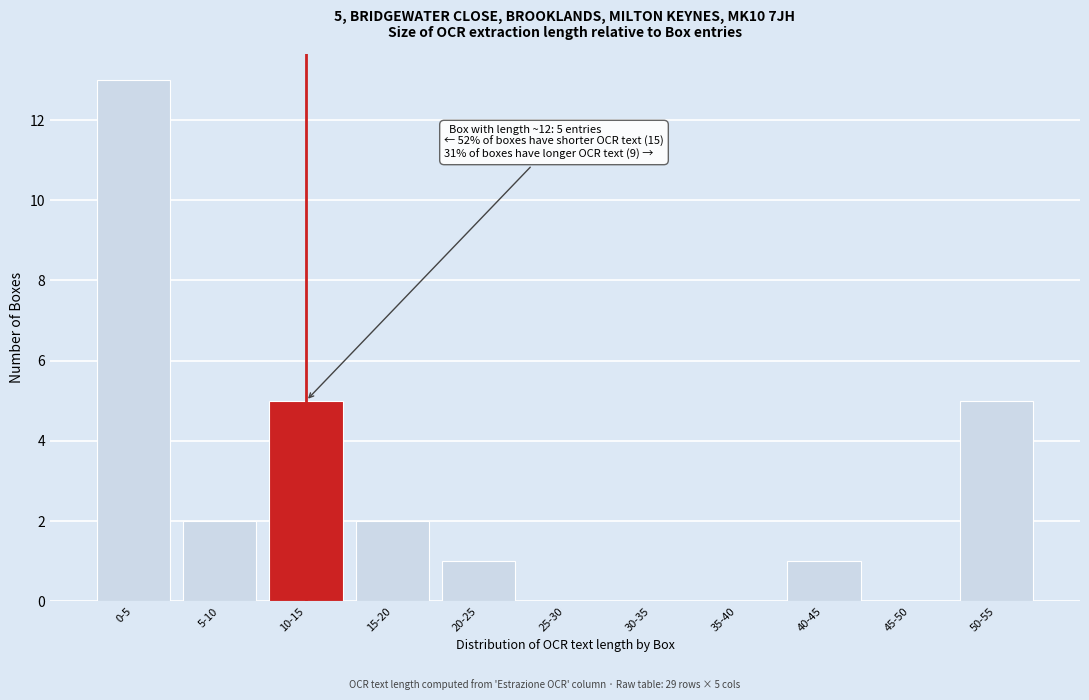

Reading right to left, what are all the values shown in this chart?

50-55=5	45-50=0	40-45=1	35-40=0	30-35=0	25-30=0	20-25=1	15-20=2	10-15=5	5-10=2	0-5=13